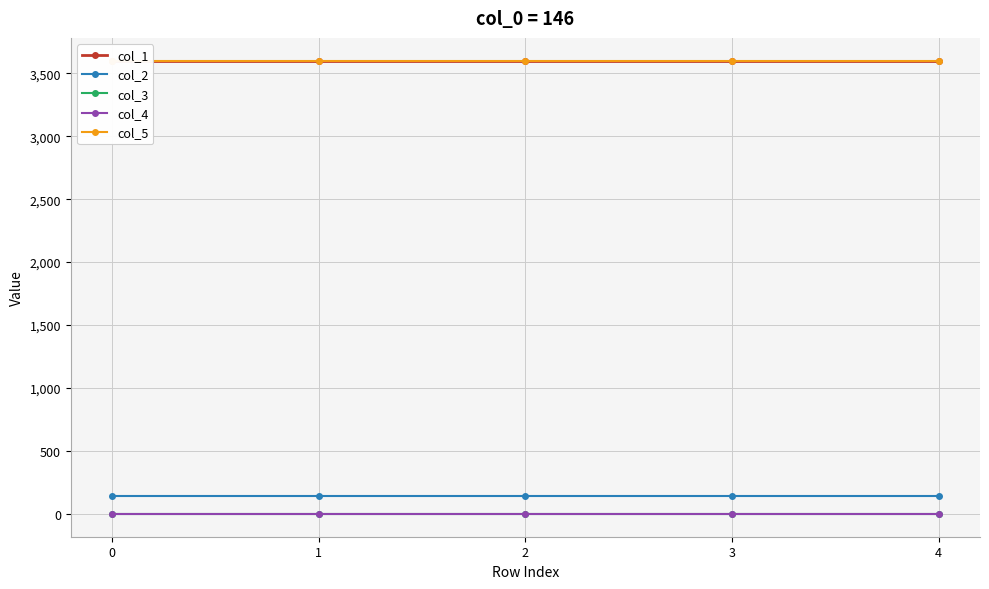

True or false: col_5 and col_3 cross at least once.

False